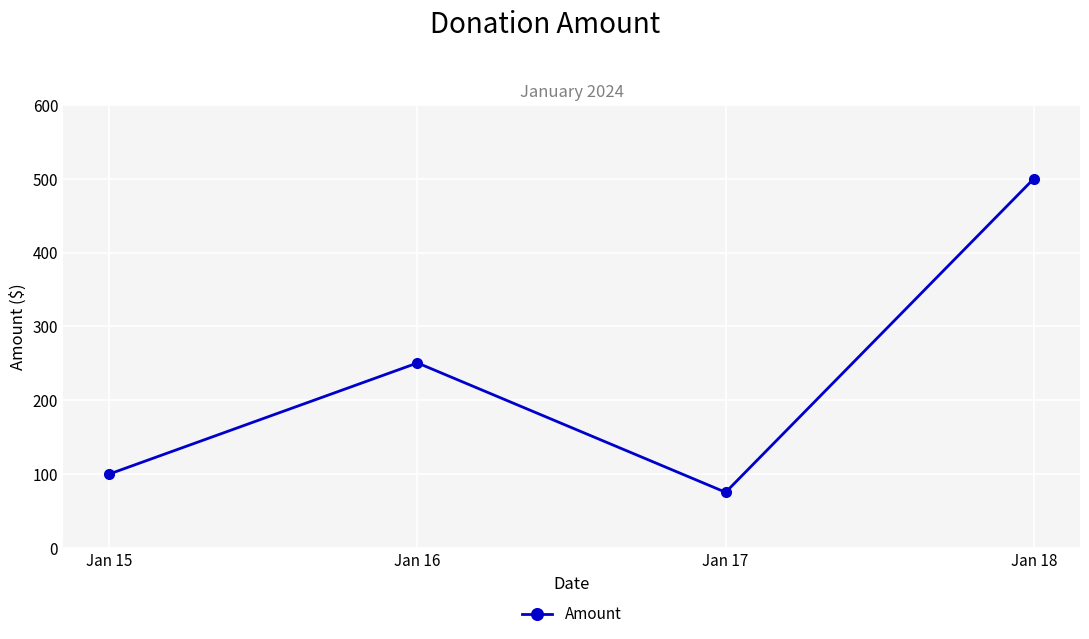

Rank the categories by value from highest to lowest.

Jan 18, Jan 16, Jan 15, Jan 17